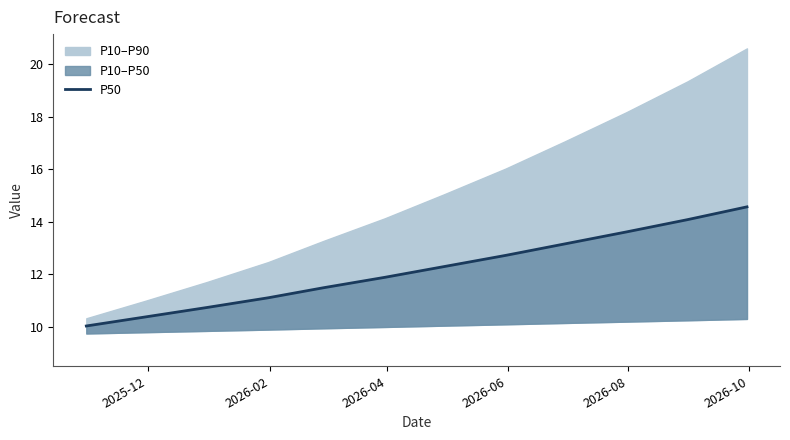

Is it true that the value at 2026-06 is 17.1?

False